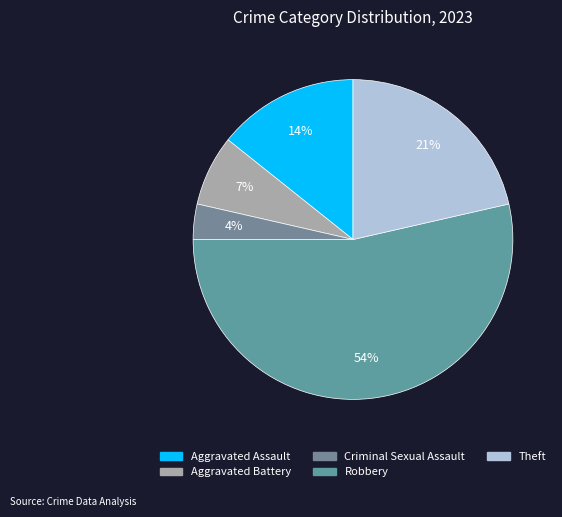

What percentage is the Theft slice, to the nearest percent?

21%